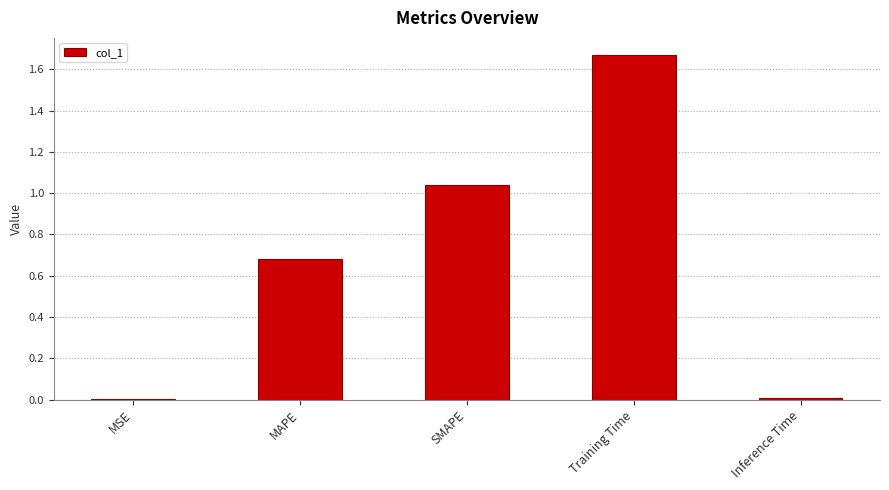

What is the sum of all values?

3.4